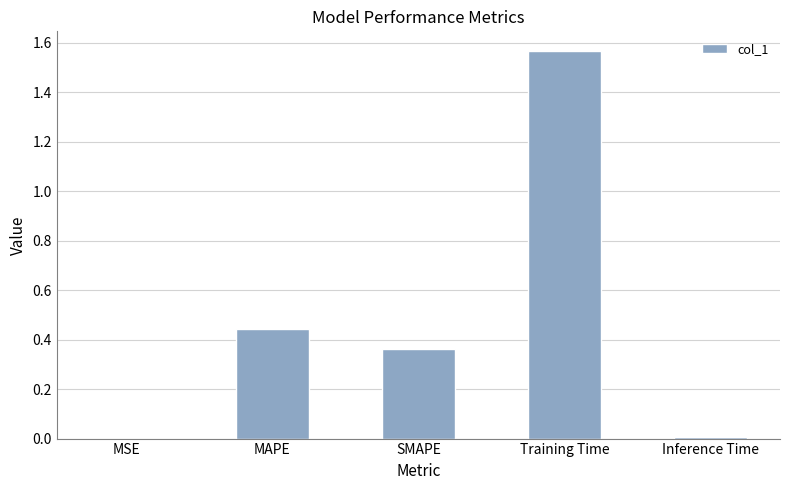

The value at Inference Time is 0.0. True or false?

True